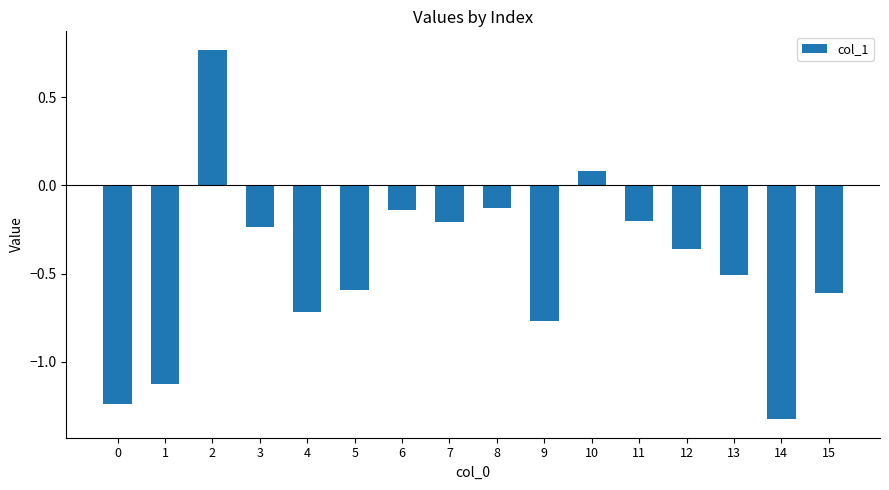

How many bars are there in total?

16